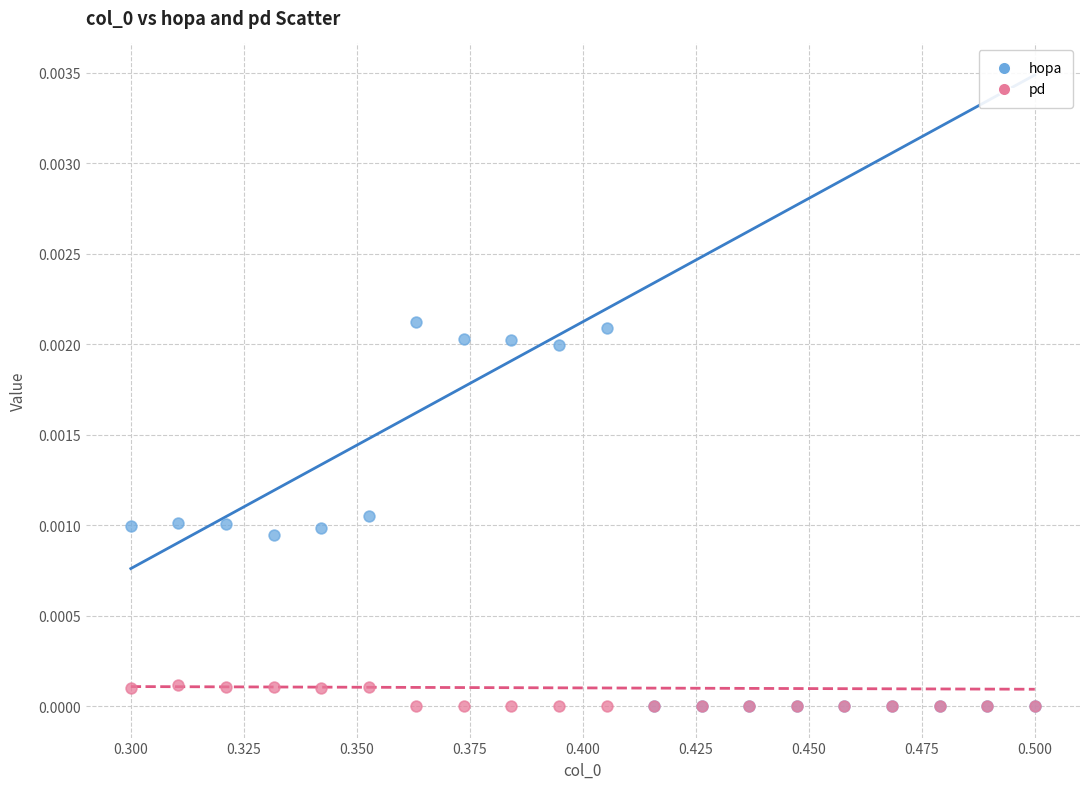

Which series contains the highest Y value?

hopa